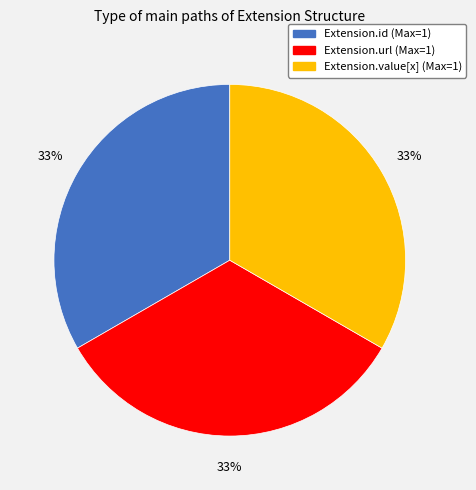

How many slices are in this pie chart?

3